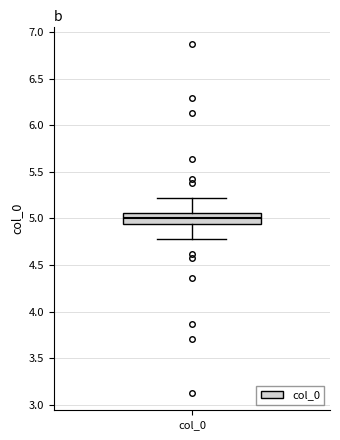

Transcribe this box plot: give where the median line is, the range the box spans, and where the two whiskers end, as read against the y-axis. The values are not printed on the chart, so give them approximately, as read against the axis.

median 5.00, box 4.95 to 5.05, whiskers 4.80 to 5.20